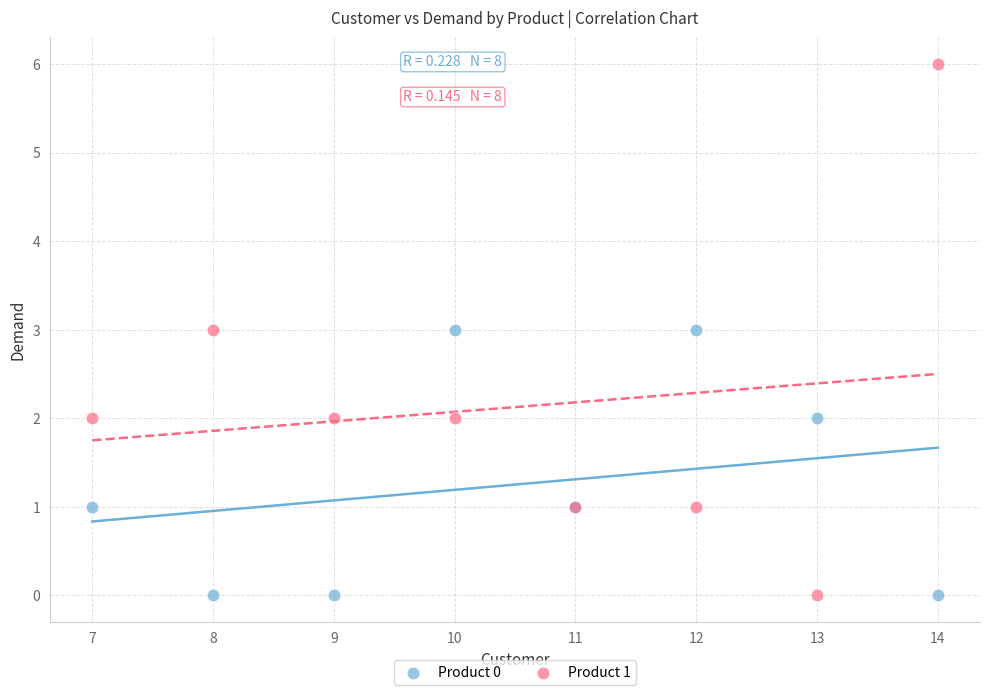

Which series reaches the maximum Y coordinate?

Product 1